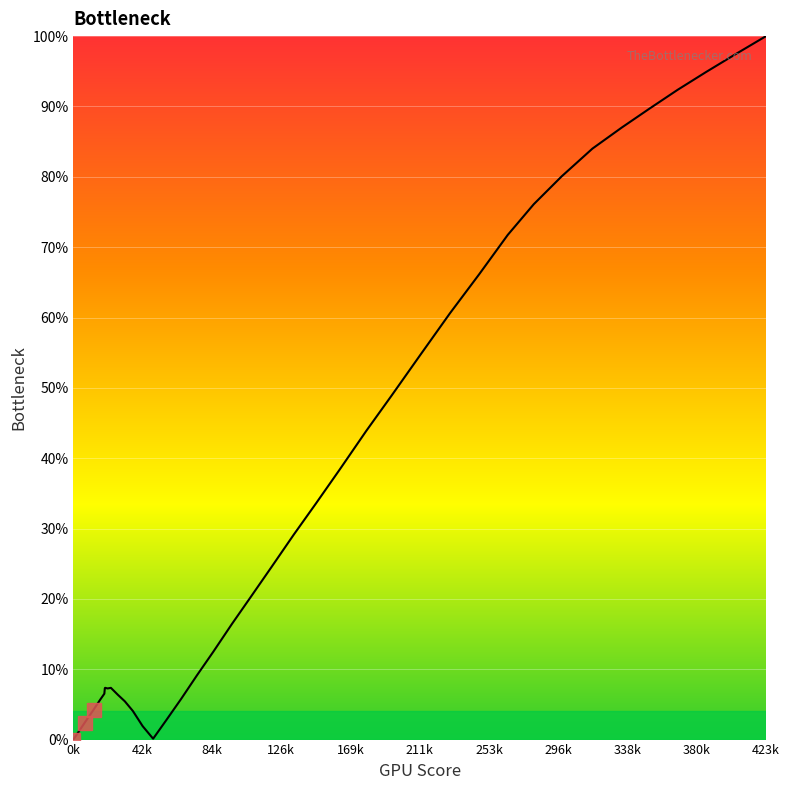

What is the greatest value displayed?

100.0